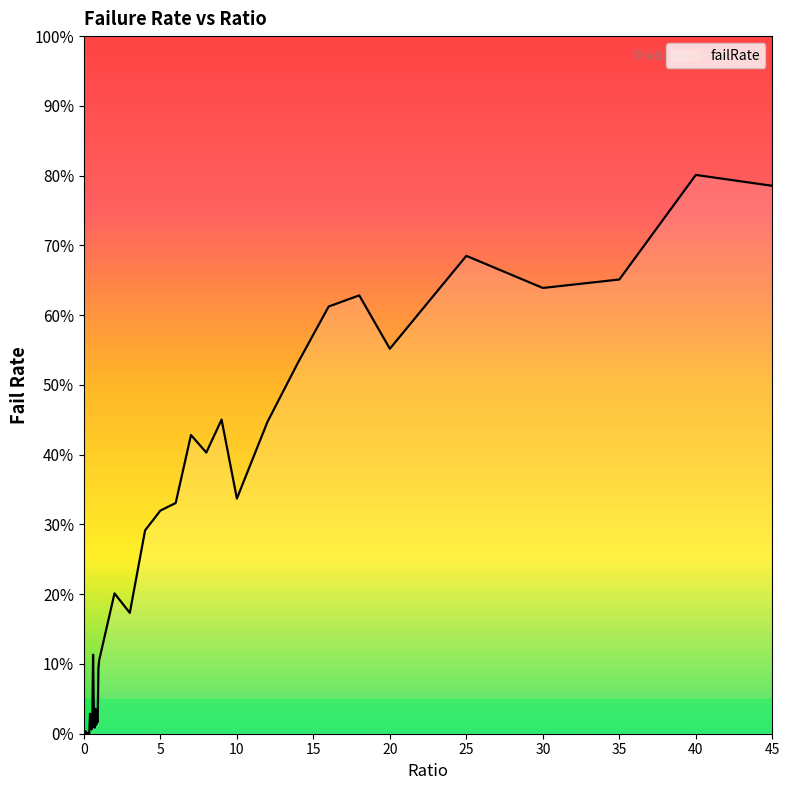

What is the maximum value shown in the chart?

80.1